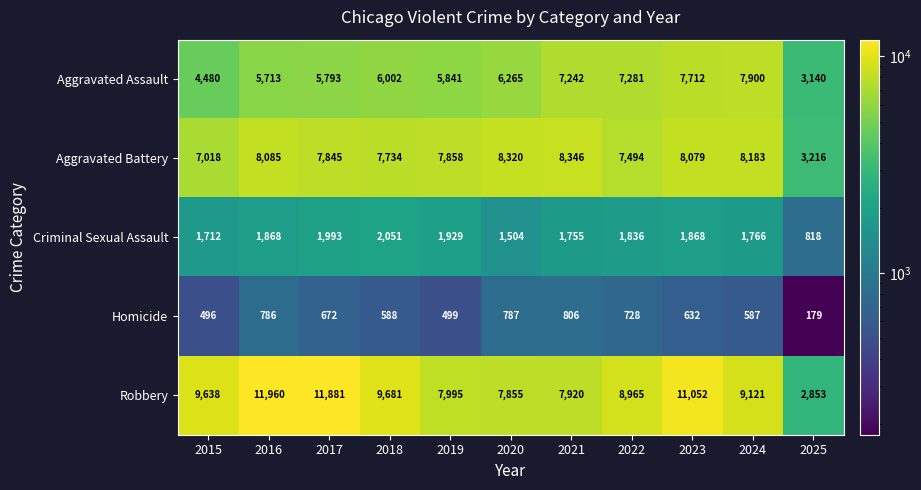

What is the difference between the Criminal Sexual Assault values at 2022 and 2020?

332